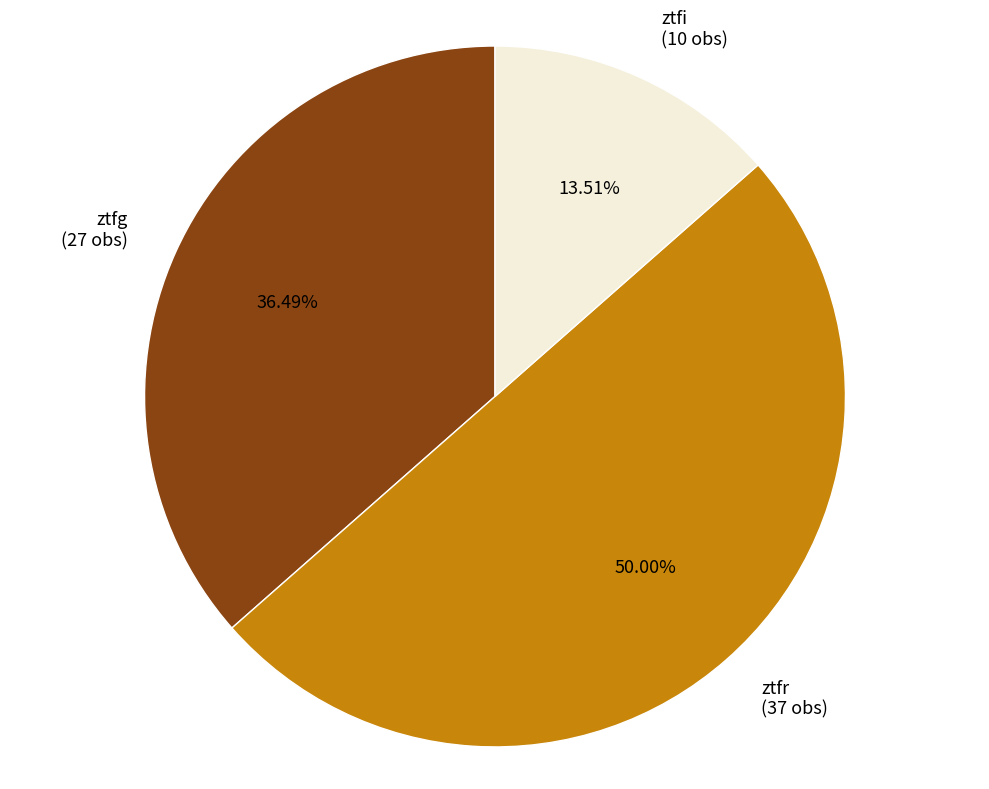

Rank the categories by value from highest to lowest.

ztfr, ztfg, ztfi